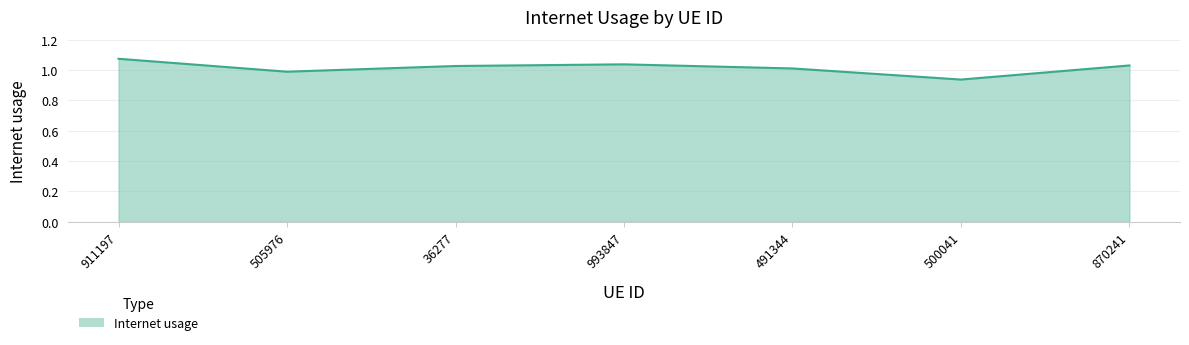

Does the chart have visible grid lines?

Yes